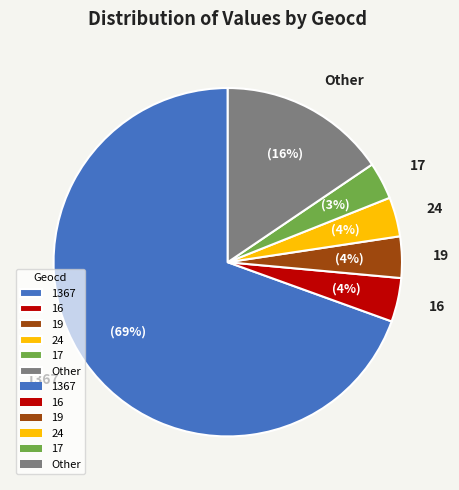

Between 1367 and 17, which is larger?

1367